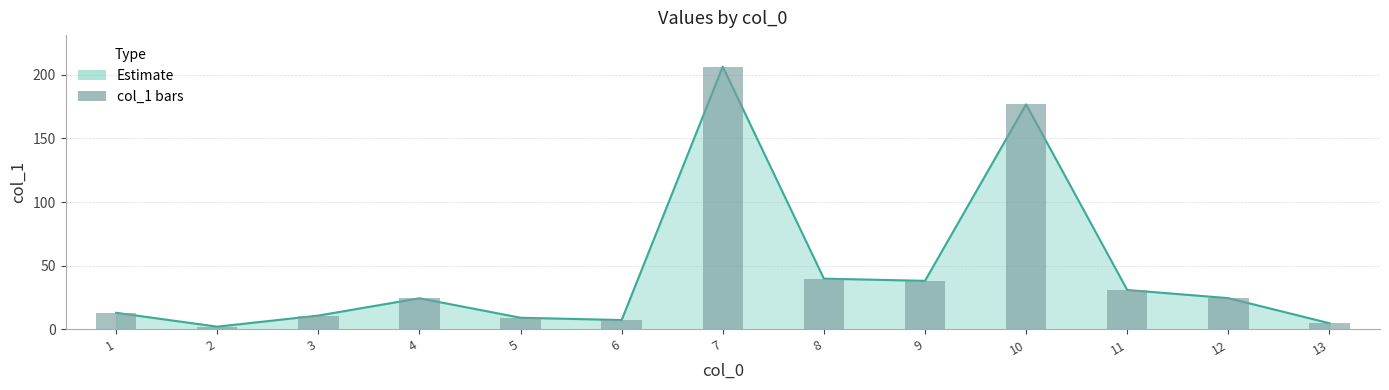

What value does the data have at 4?

24.5